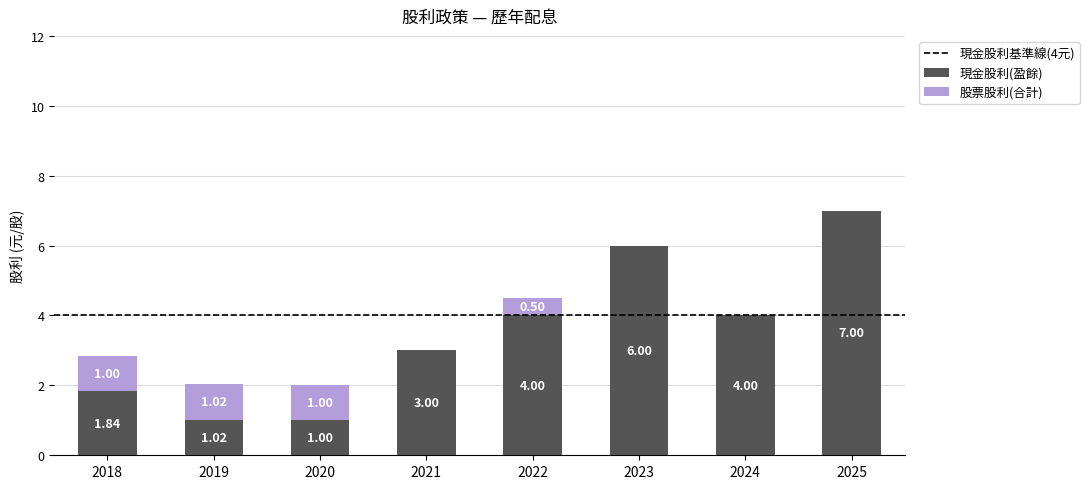

What is the sum of the 現金股利(盈餘) values at 2023 and 2019?

7.0